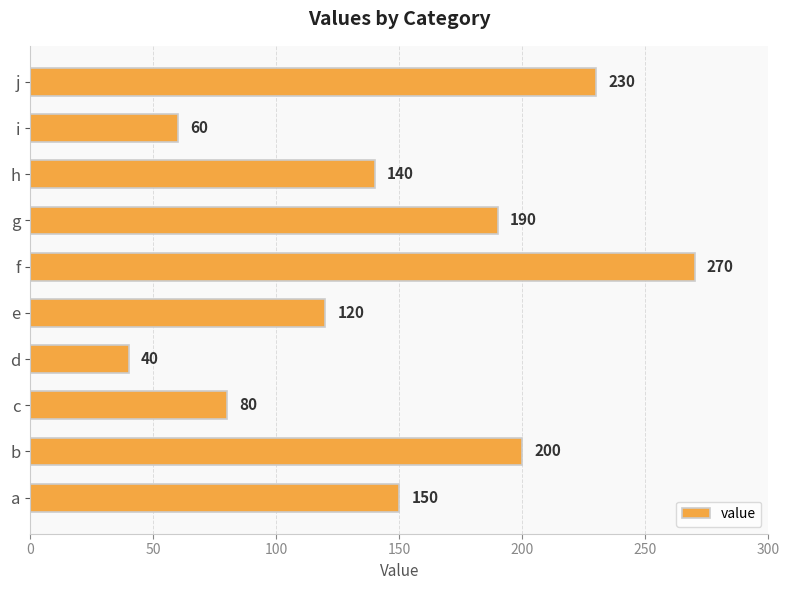

Are the bars horizontal?

Yes